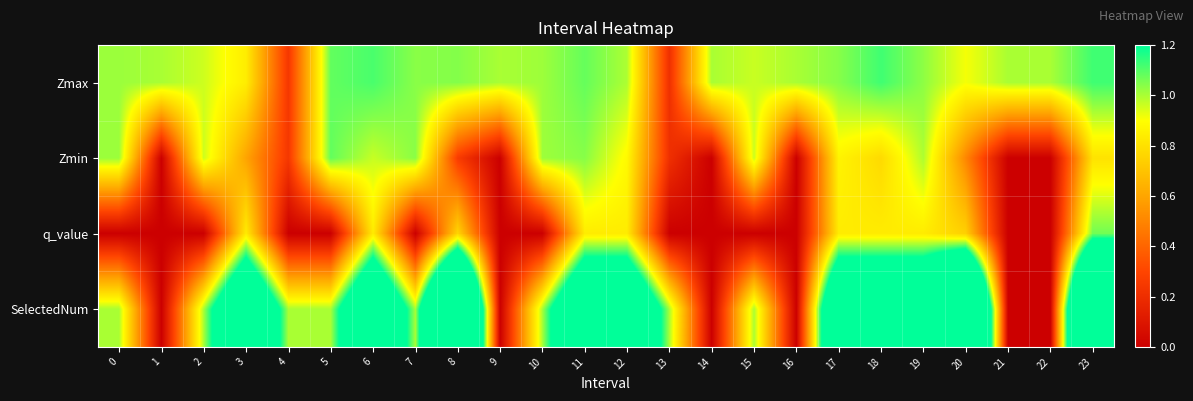

List the series in order of their overall mean, lowest first.

q_value, Zmin, Zmax, SelectedNum